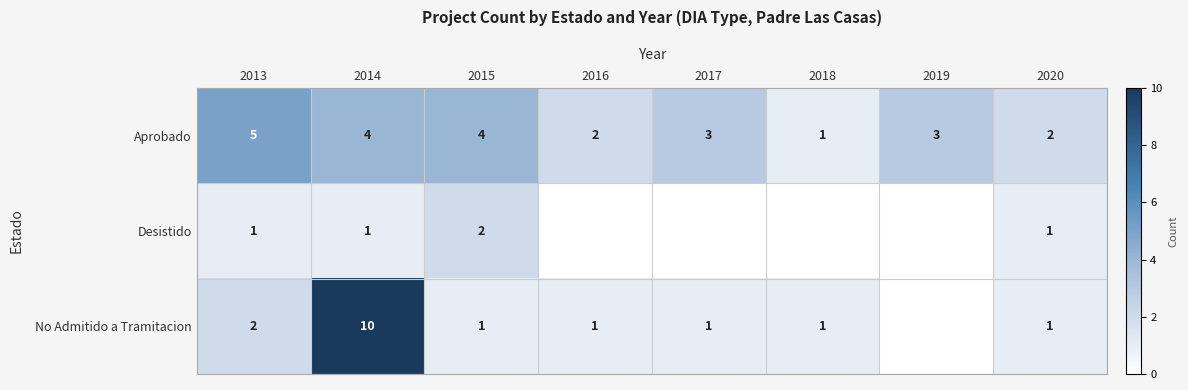

What is the total value across all series at 2017?

4